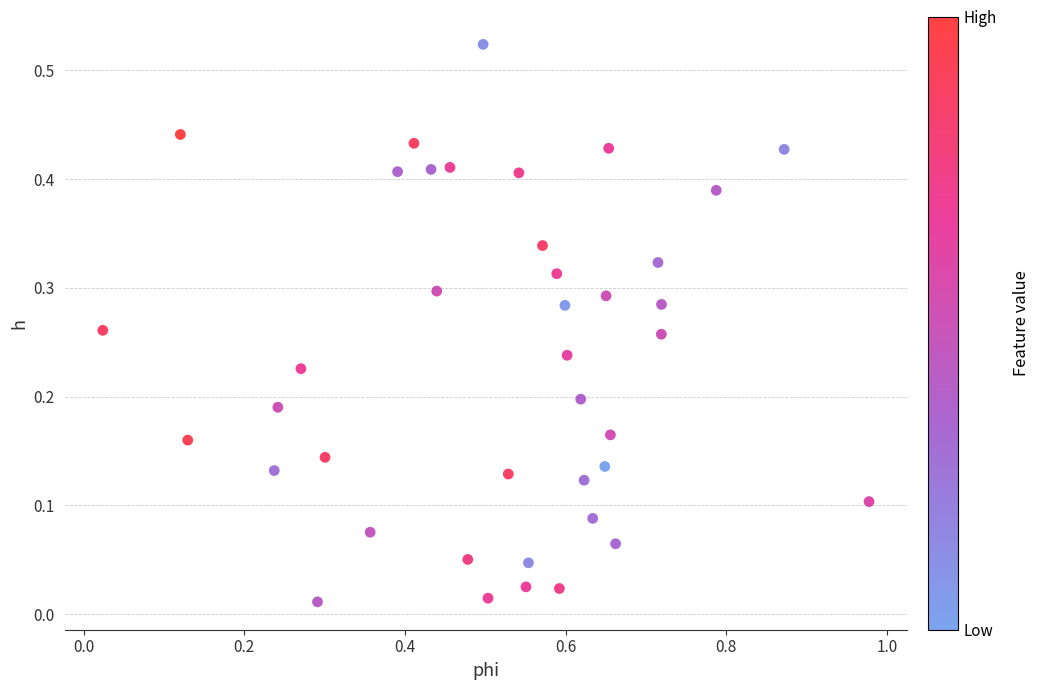

What is the range of X values (max minus min)?

1.0